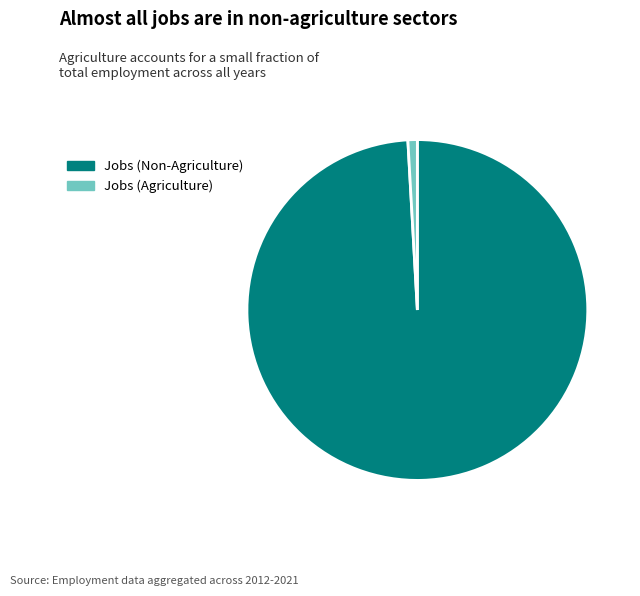

True or false: Jobs (Agriculture) accounts for 11% of the total.

False